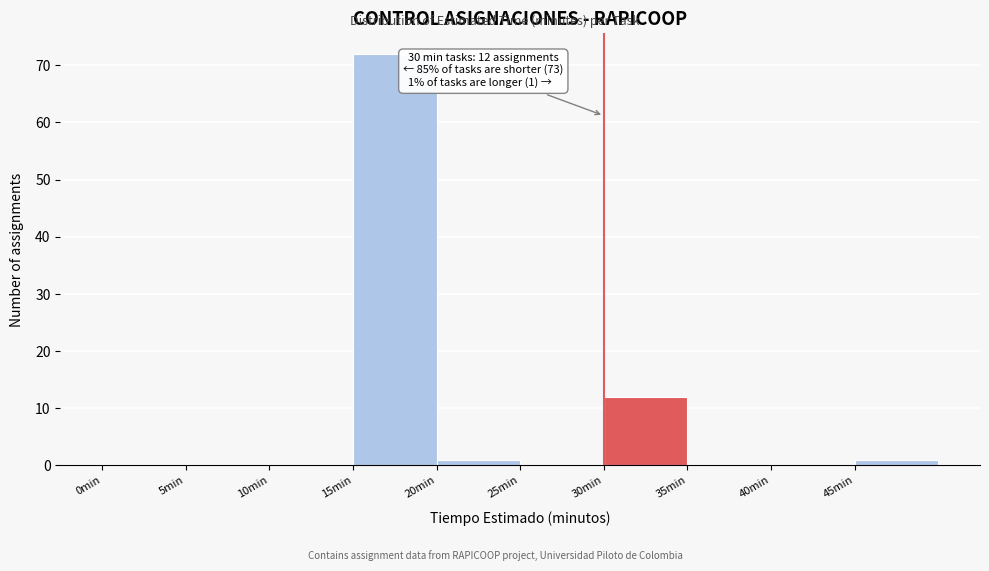

Which range on the x-axis has the tallest bar?

15 to 20